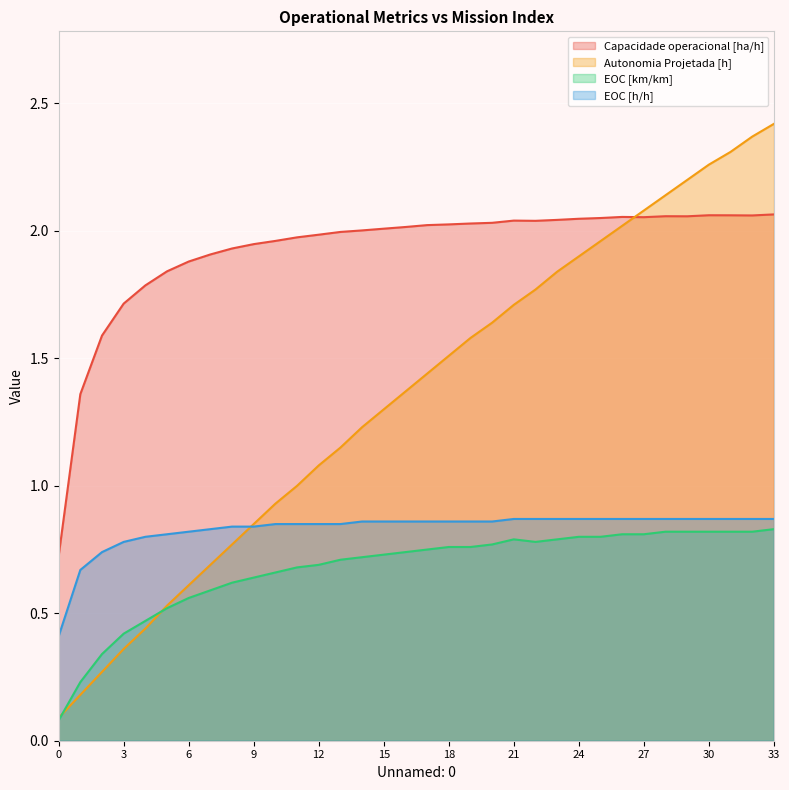

Is it true that Autonomia Projetada [h] equals 3.4 at 30?

False